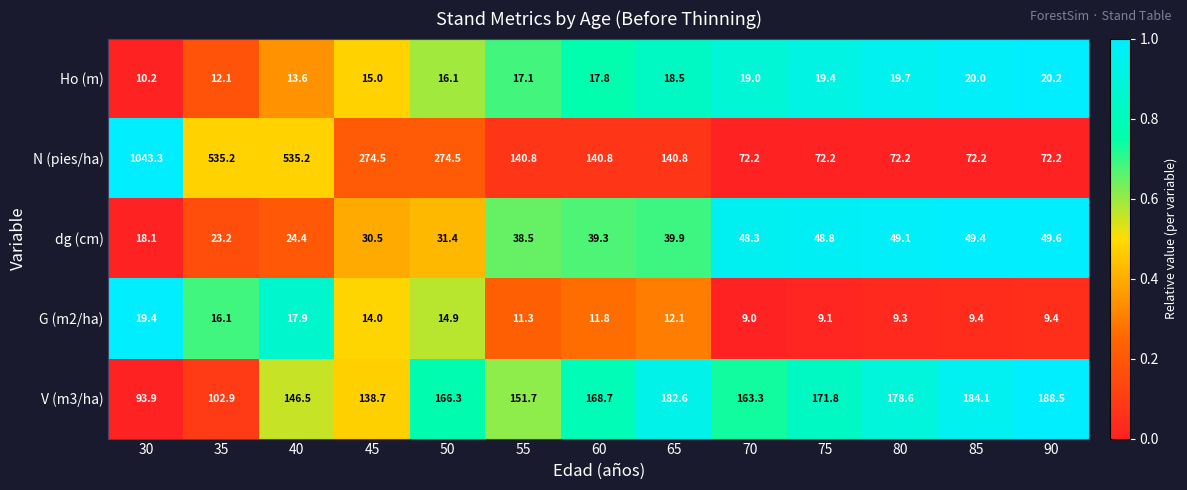

How many data points in dg (cm) are less than 39?

6